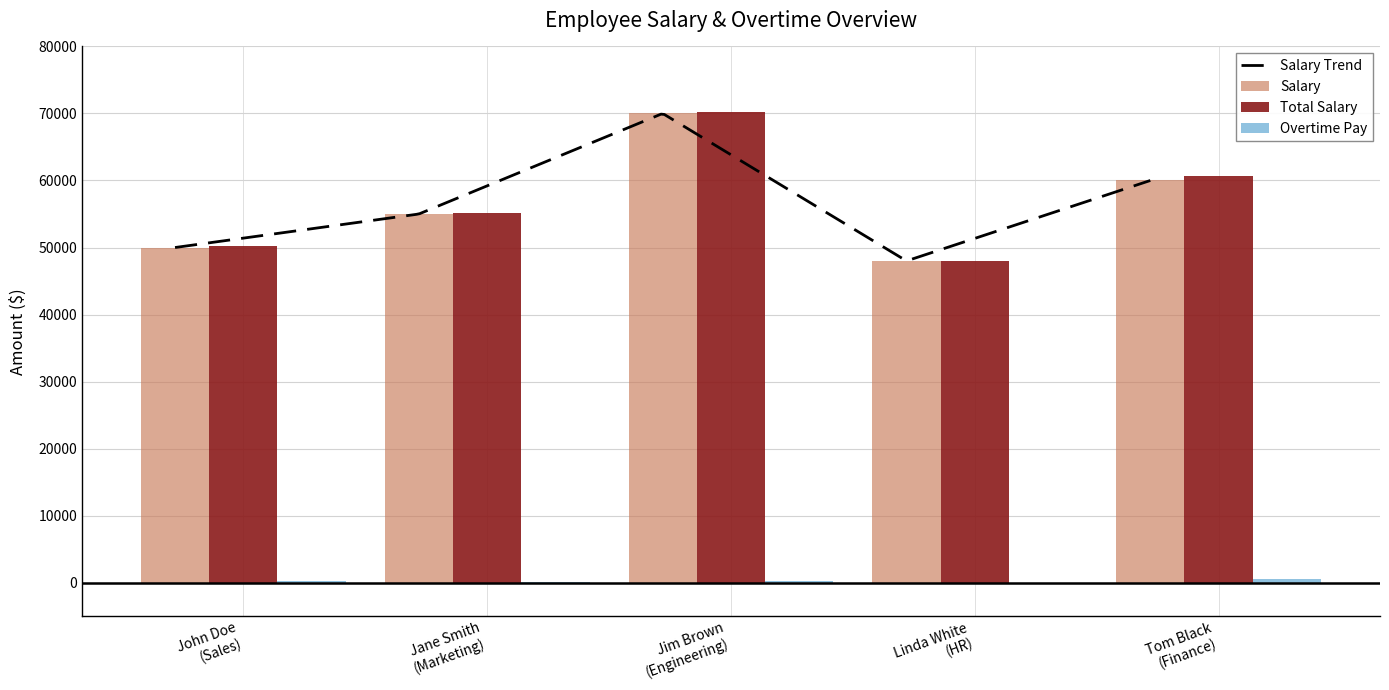

At which category does the chart reach its peak across all series?

Jim Brown
(Engineering)